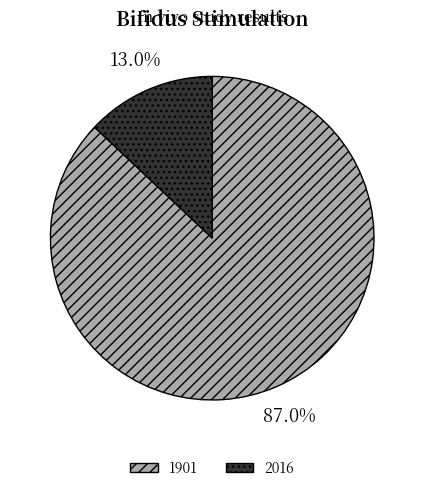

How many slices are in this pie chart?

2